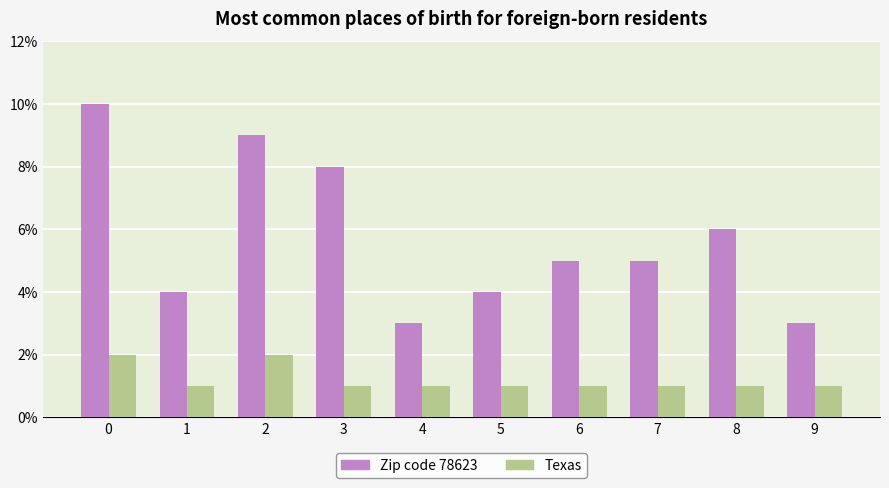

Count the Zip code 78623 values in the range 4 to 8.

6